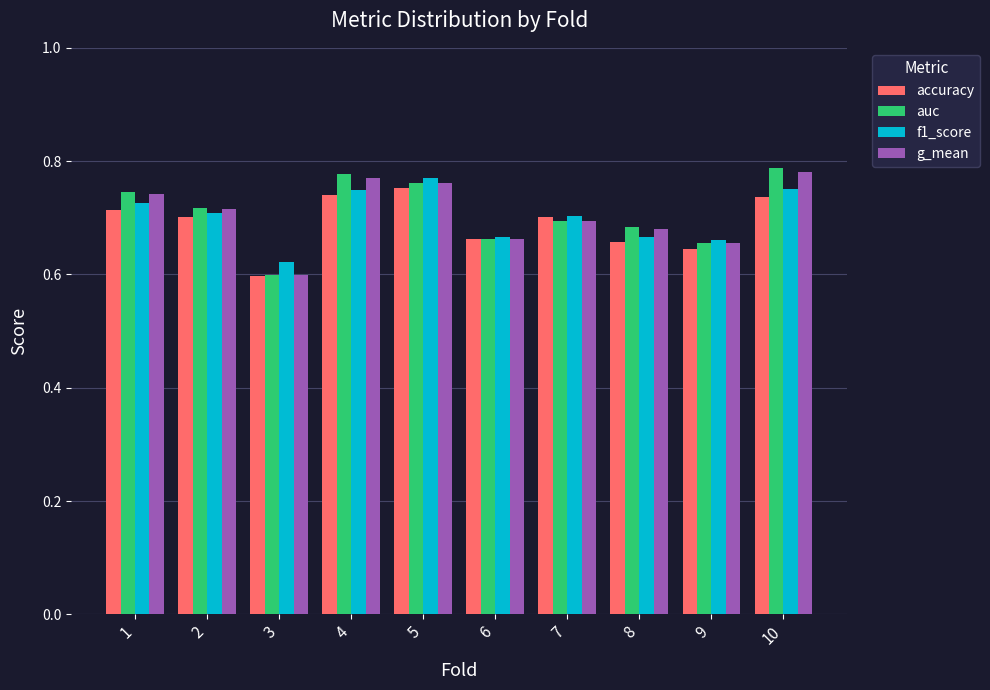

Which label corresponds to the smallest value in the chart?

3